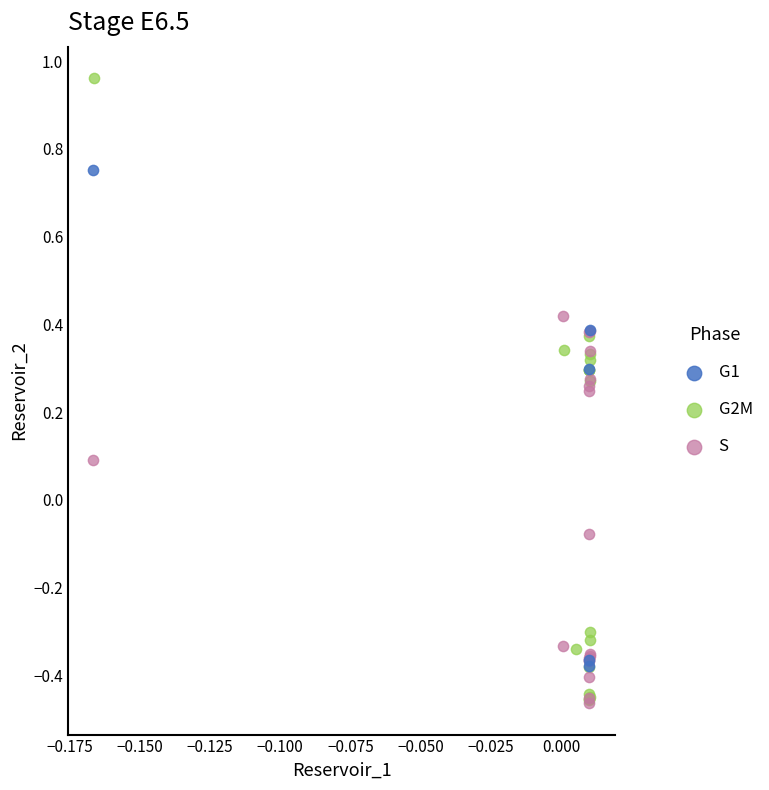

Which series reaches the maximum Y coordinate?

G2M